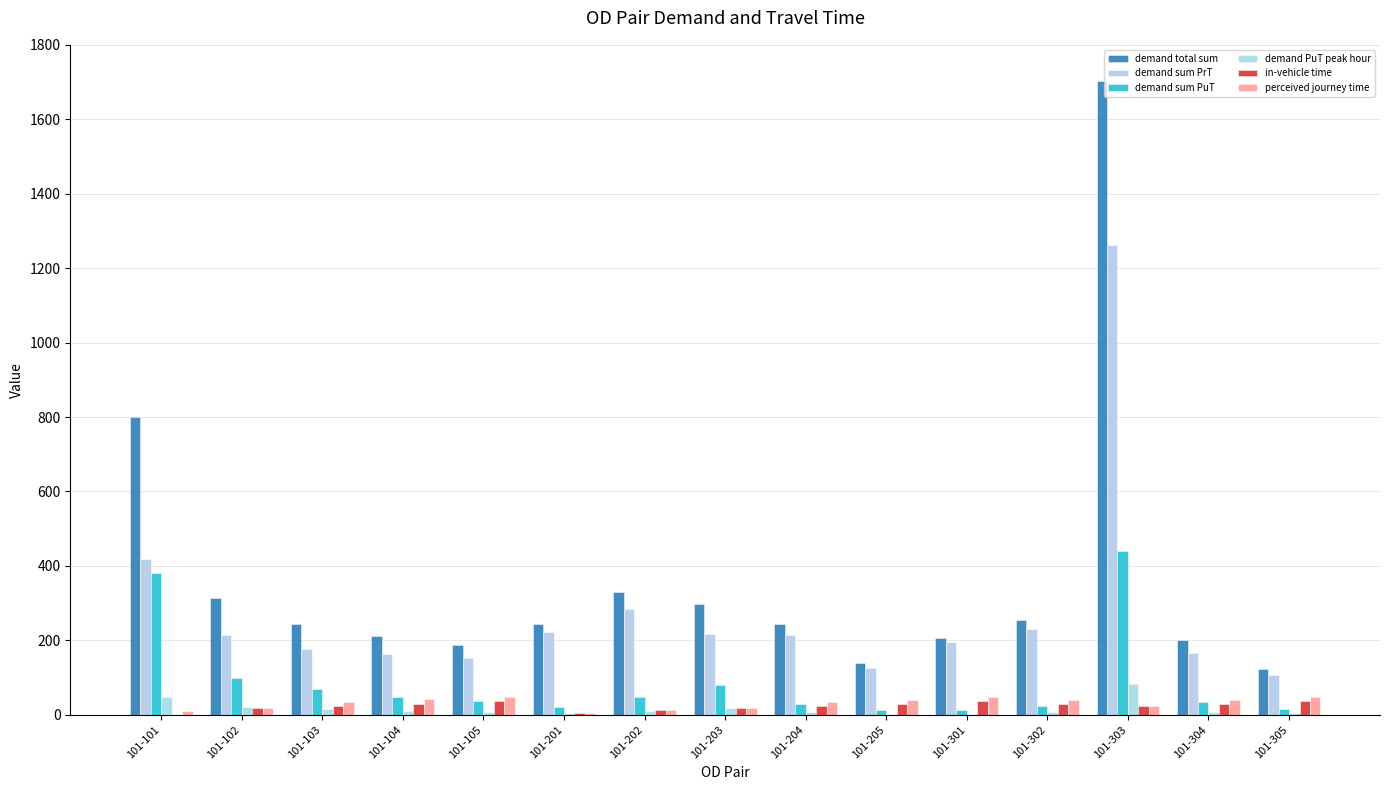

Is the value of demand sum PrT at 101-105 greater than the value of perceived journey time at 101-204?

Yes